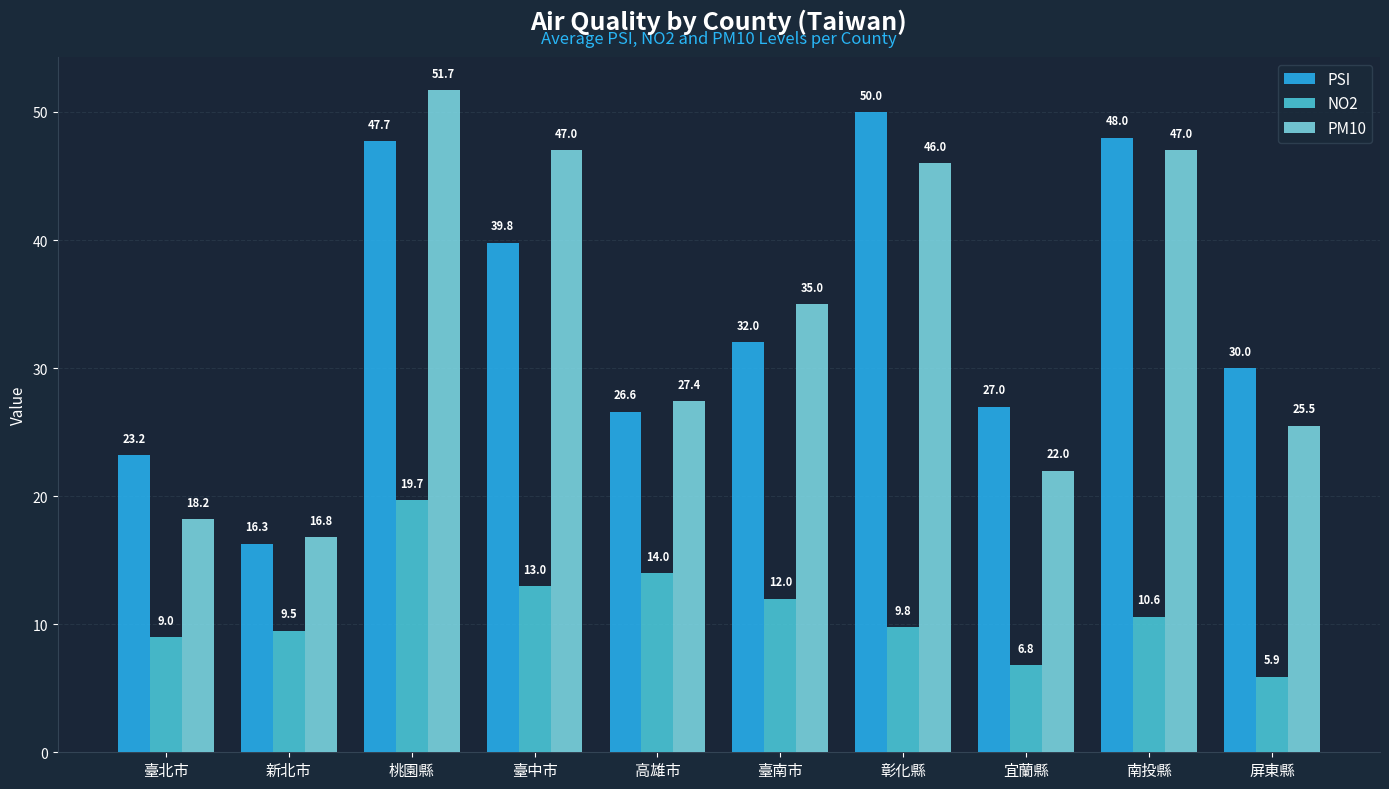

Between 新北市 and 臺中市, which series saw the biggest shift?

PM10